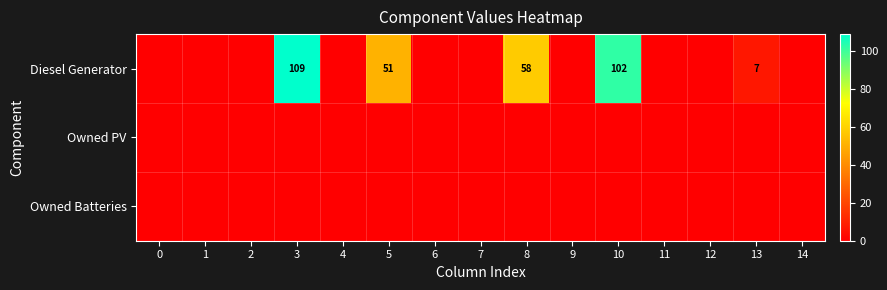

Rank the categories by Owned PV value from lowest to highest.

0, 1, 2, 3, 4, 5, 6, 7, 8, 9, 10, 11, 12, 13, 14